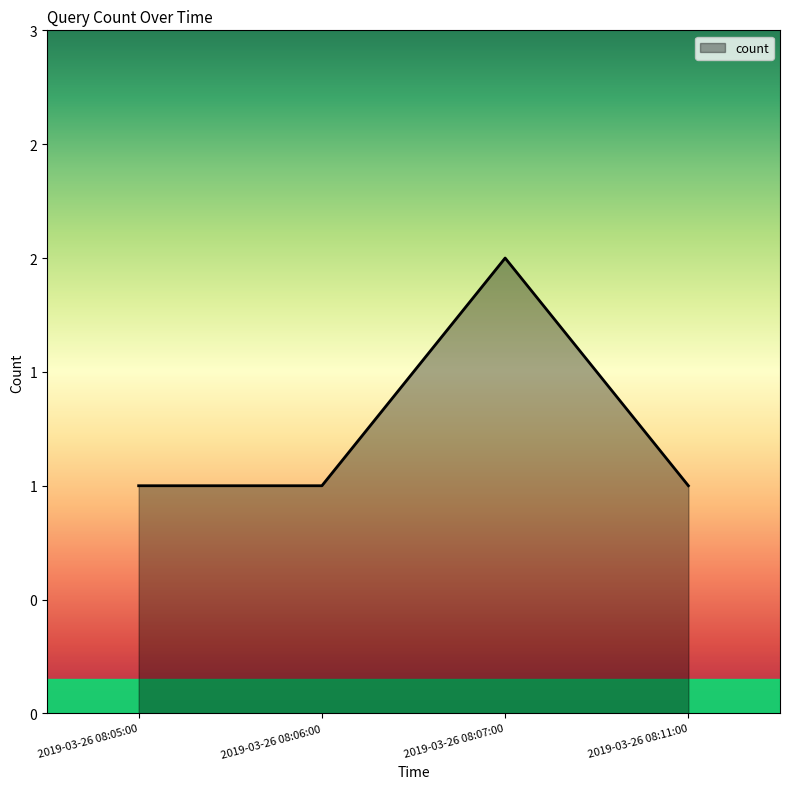

Does the chart have visible grid lines?

No